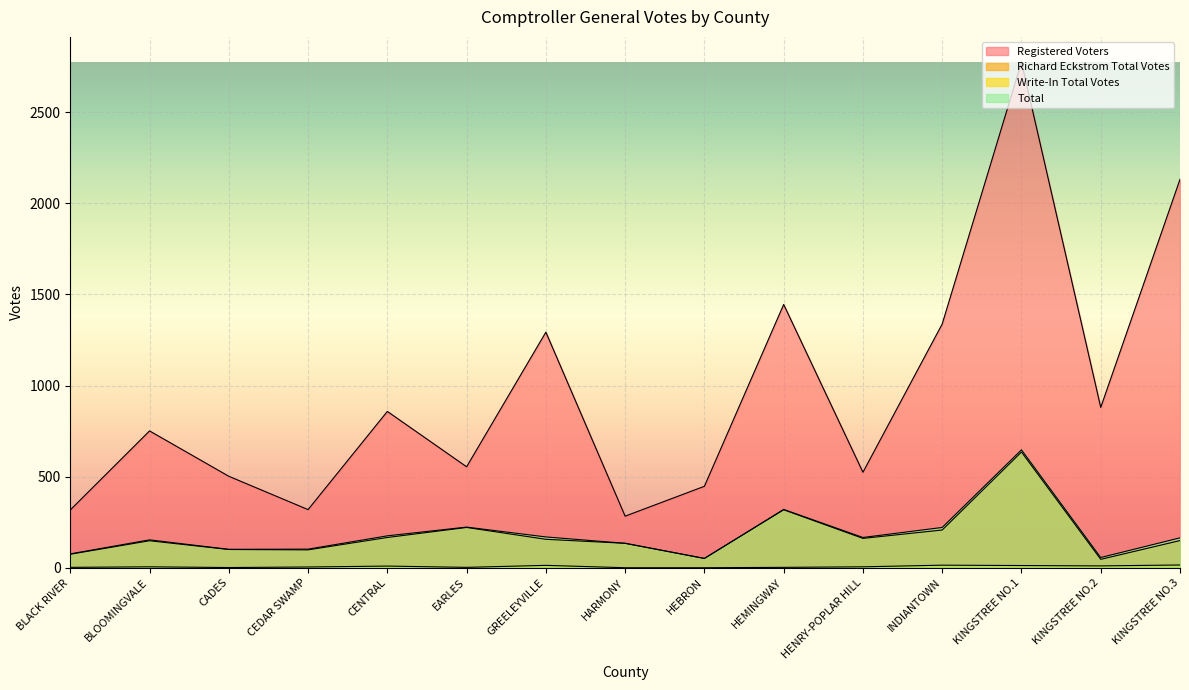

What is the total value across all series at KINGSTREE NO.2?

992